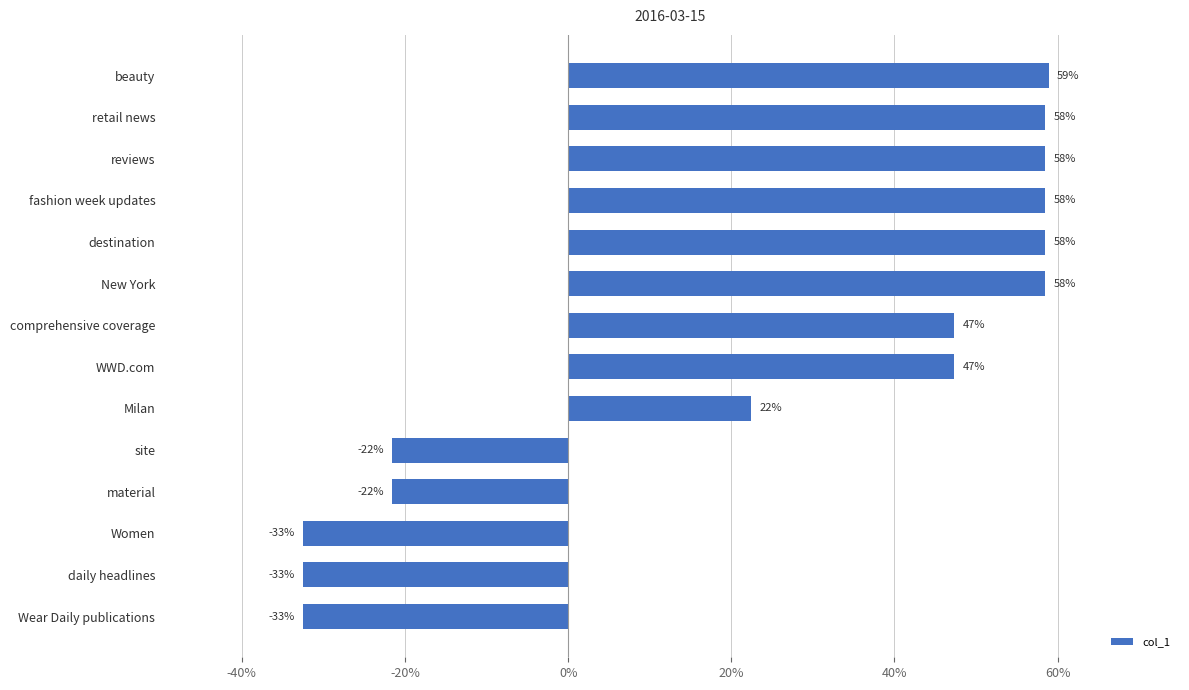

How many positive values are there?

9